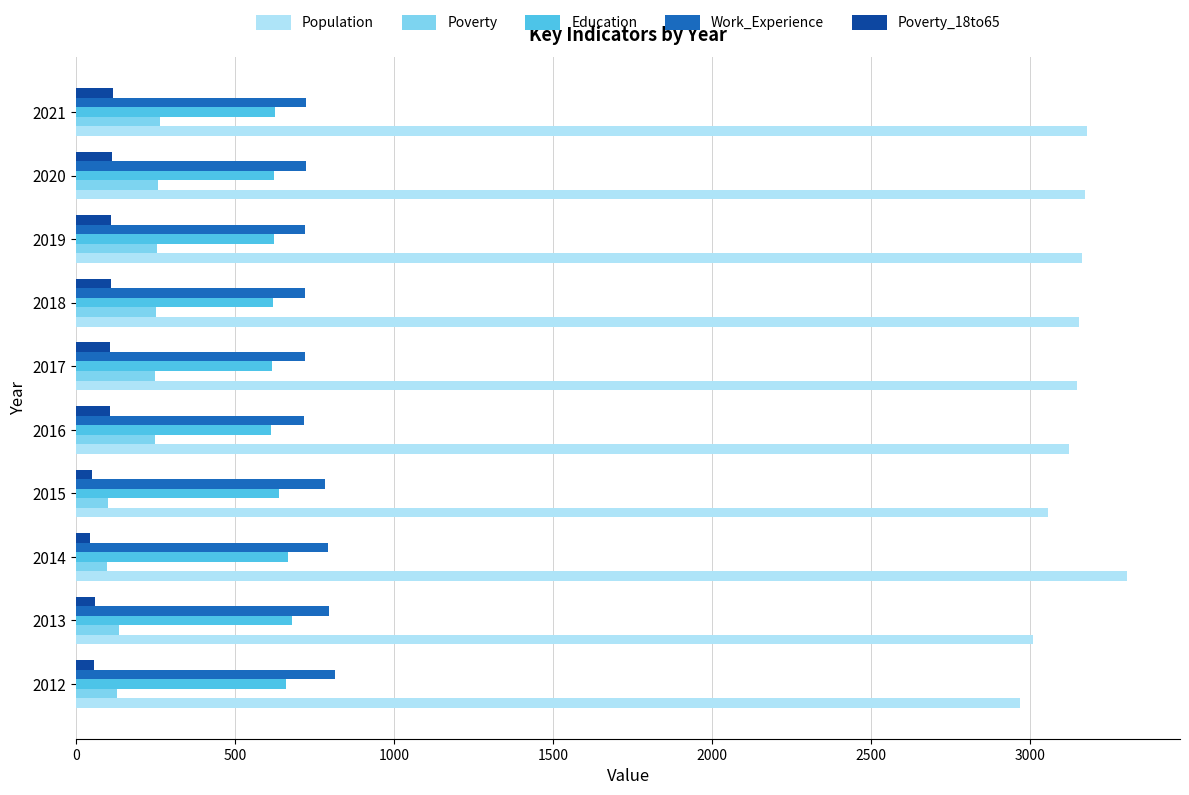

Which series has the widest spread of values?

Population